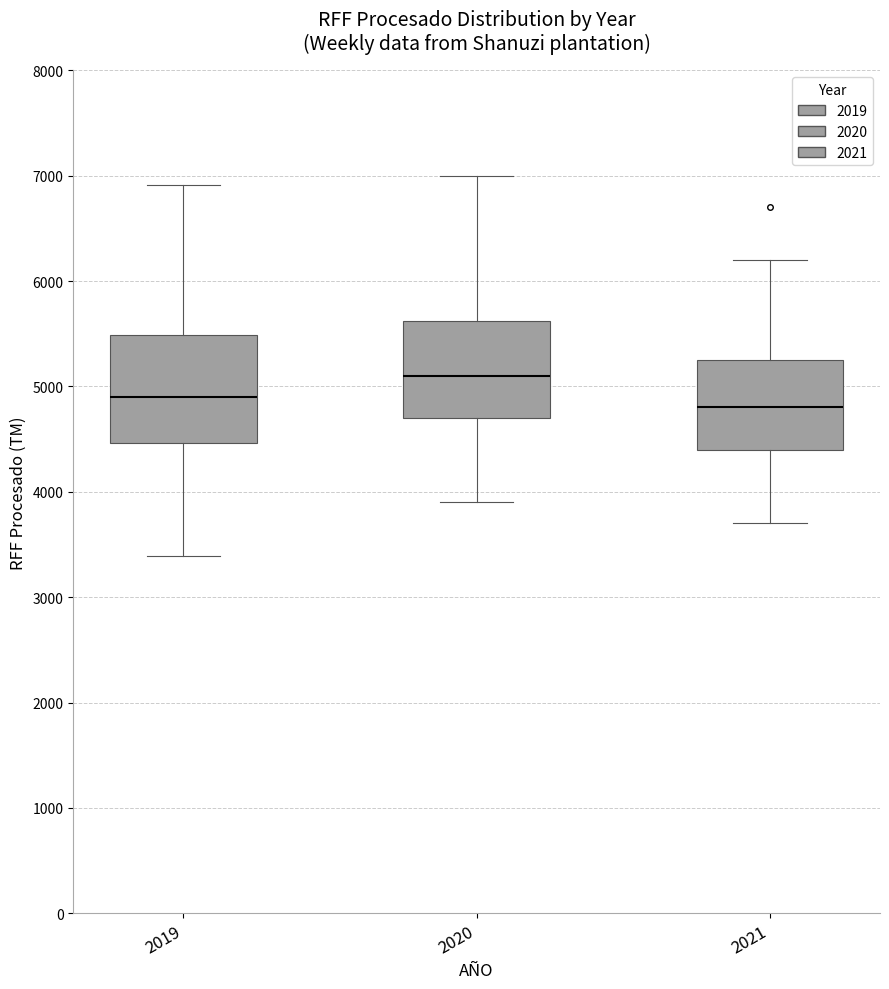

Reading left to right, read every box against the y-axis: the position of its median line, the range the box covers, and the ends of its whiskers. The values are not printed on the chart, so give them approximately, as read against the axis.

2019: median 4900, box 4500 to 5500, whiskers 3400 to 6900
2020: median 5100, box 4700 to 5600, whiskers 3900 to 7000
2021: median 4800, box 4400 to 5300, whiskers 3700 to 6200